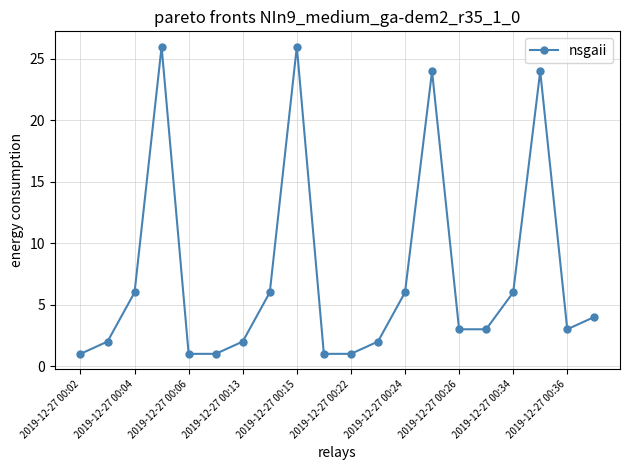

True or false: there are more than 0 points higher than both neighbors.

True